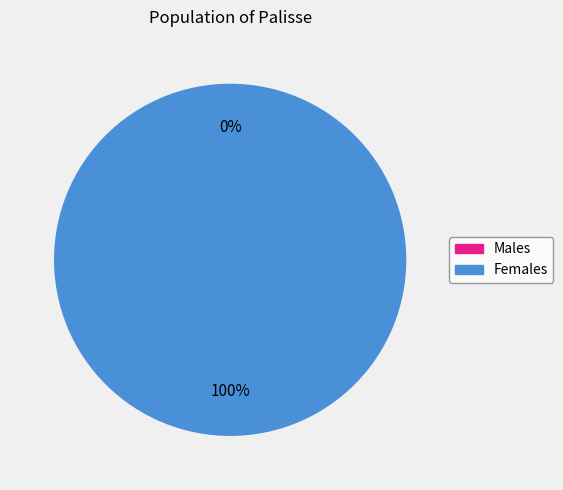

How much of the chart is everything except 1470143334?

100.0%